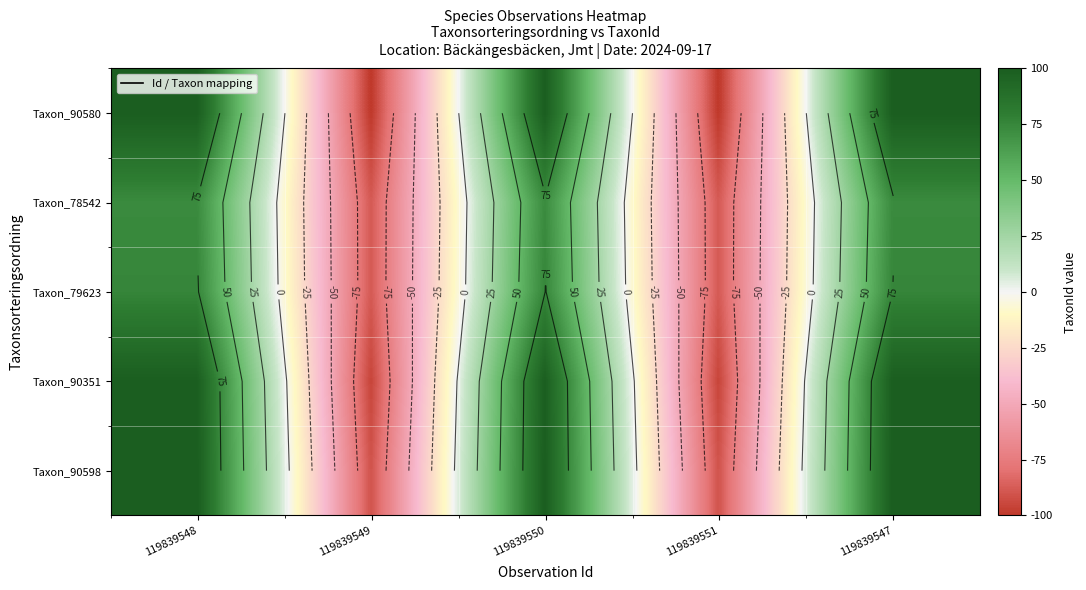

The value of Taxon_90598 at 119839548 is 167.4. True or false?

False